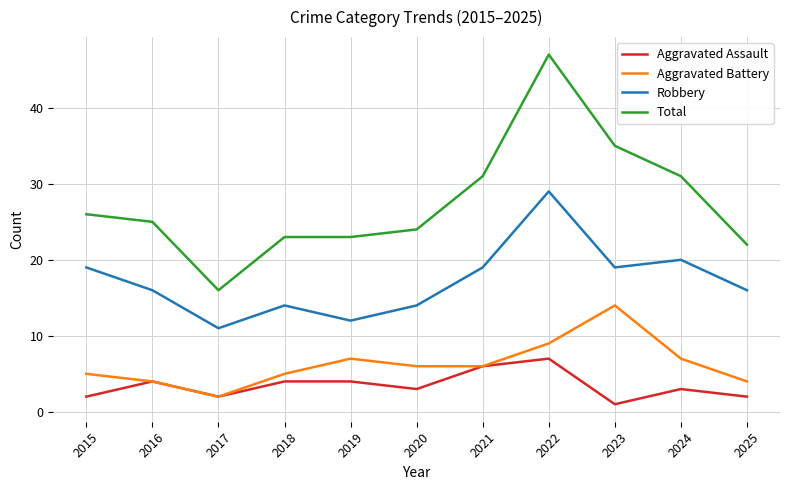

Between 2017 and 2023, which series saw the biggest shift?

Total